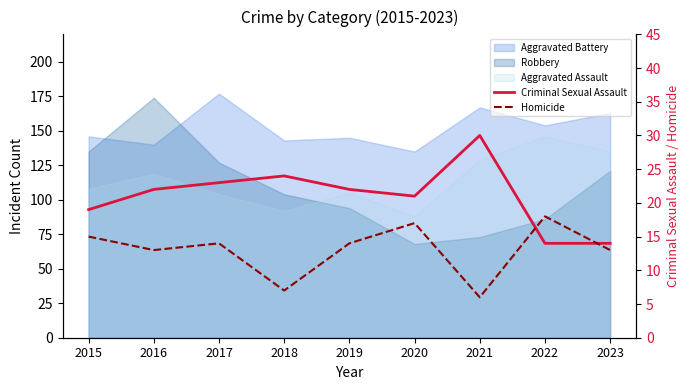

Where is Criminal Sexual Assault nearest to the value 22?

2016